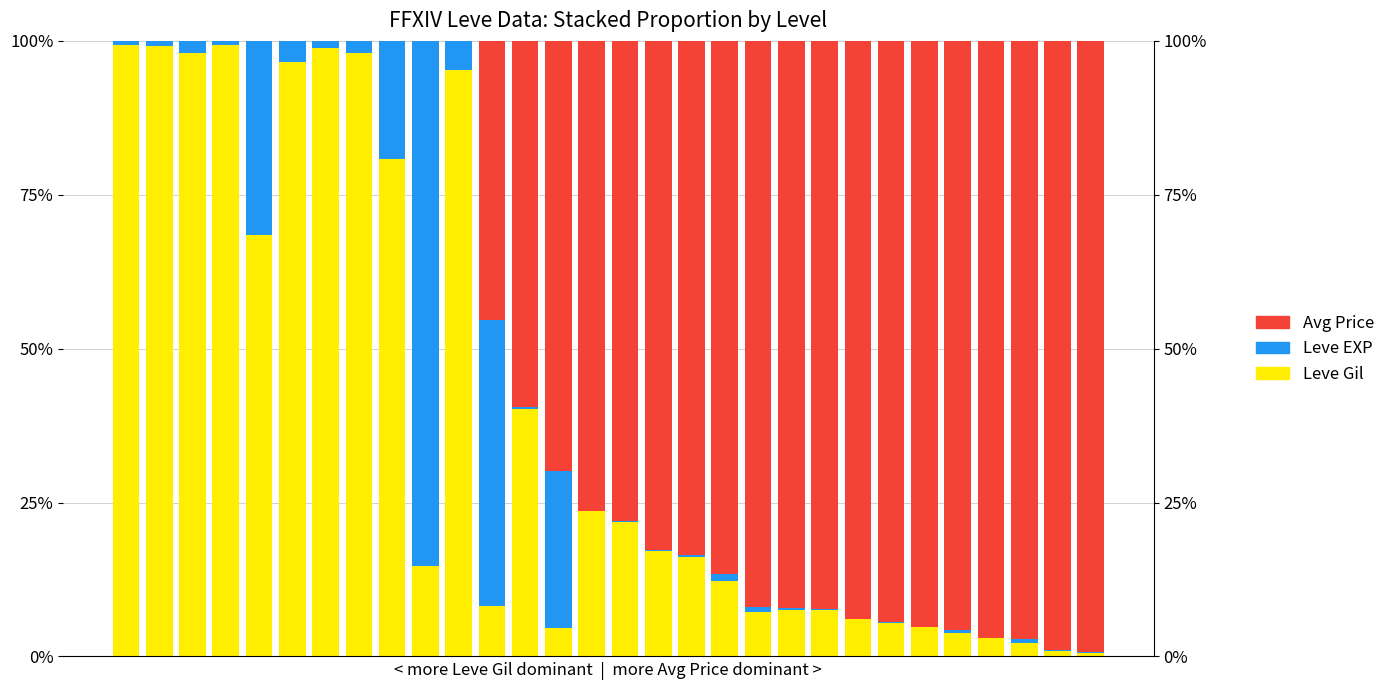

What is the sum of all Avg Price values?

1629.9